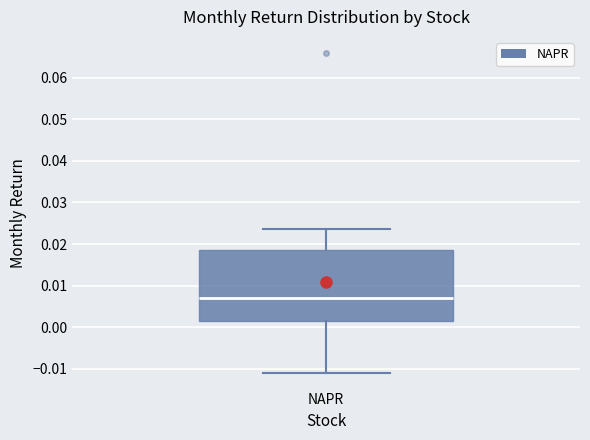

Where does the lower whisker of the box for NAPR end on the y-axis? The values are not printed on the chart, so give them approximately, as read against the axis.

-0.011